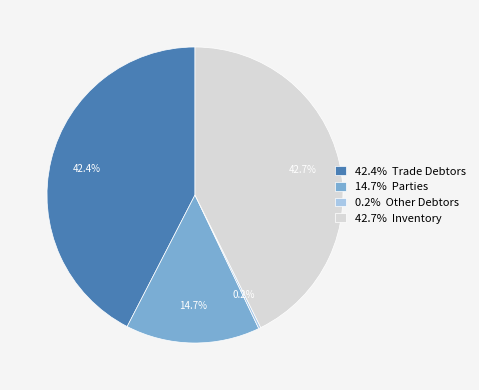

What portion of the pie excludes 42.7% Inventory?

57.3%